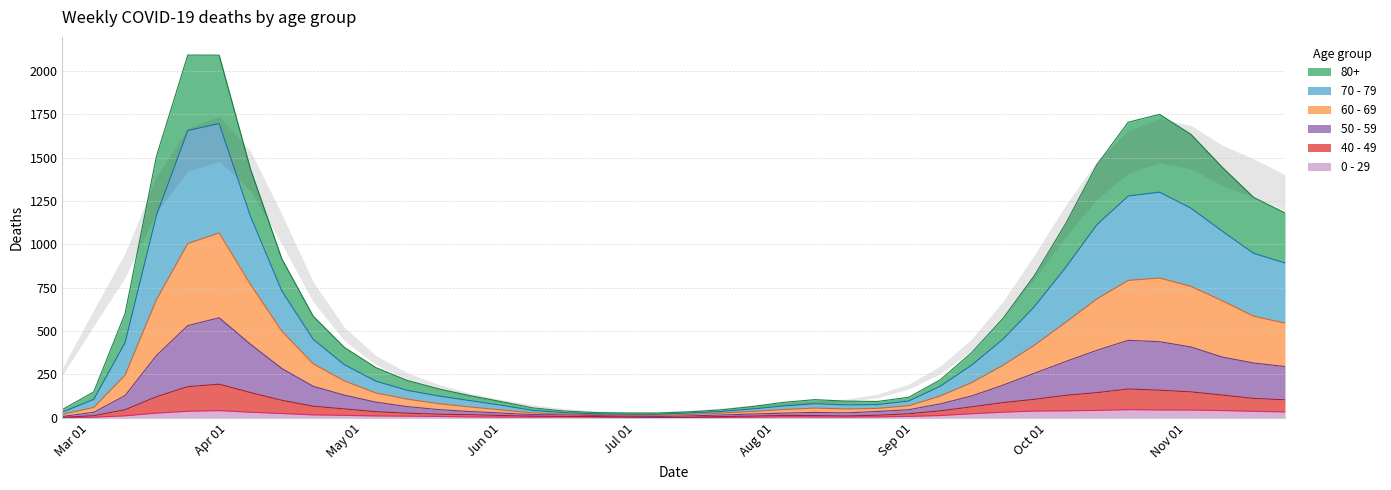

What is the minimum value shown in the chart?

8.0